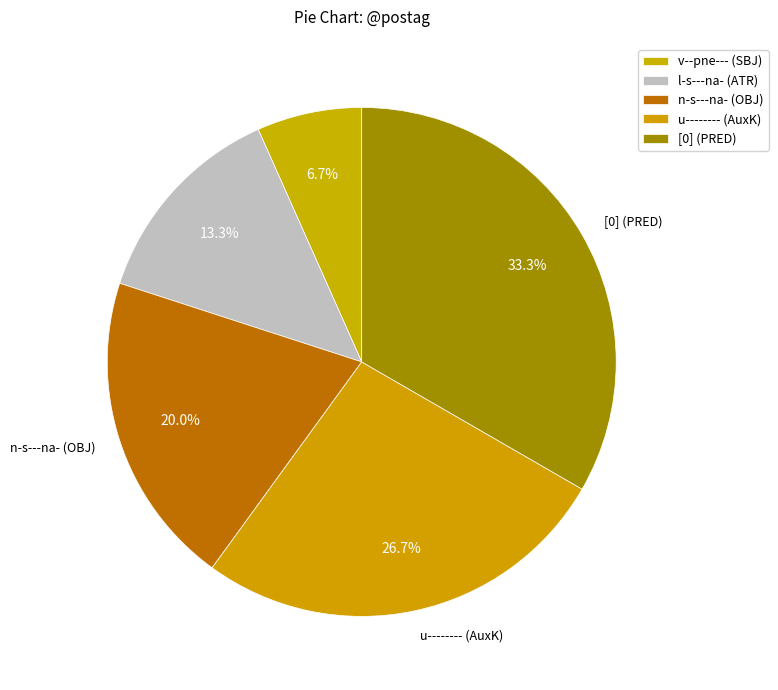

To the nearest percent, what is the combined percentage of l-s---na- (ATR) and v--pne--- (SBJ)?

20%